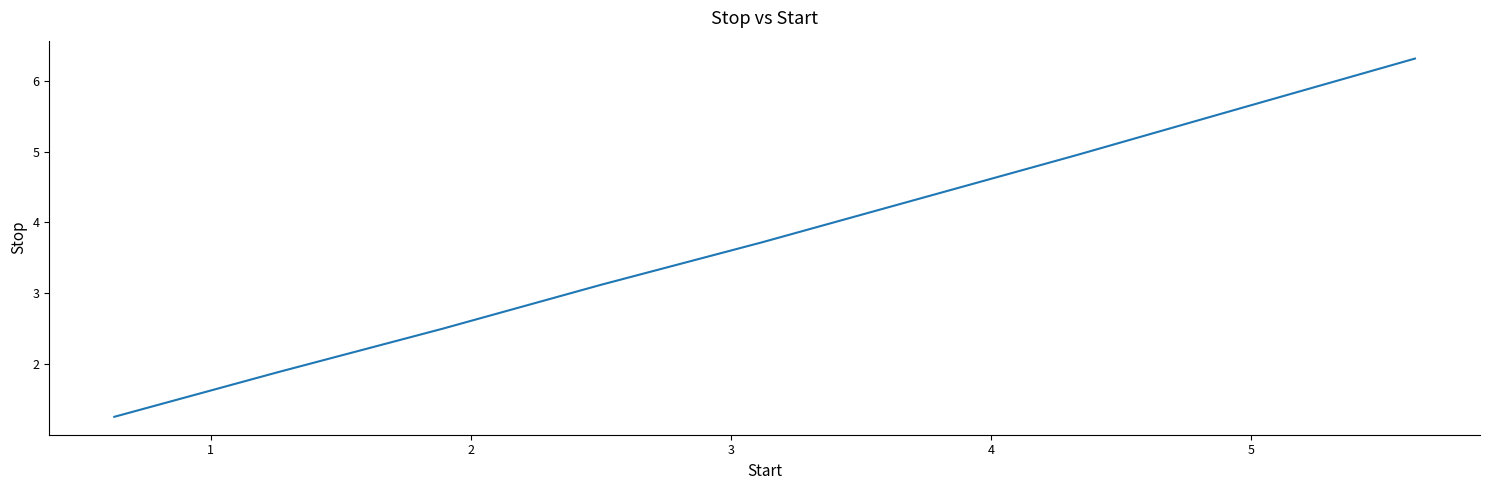

Is this an area chart (filled region under the line)?

No